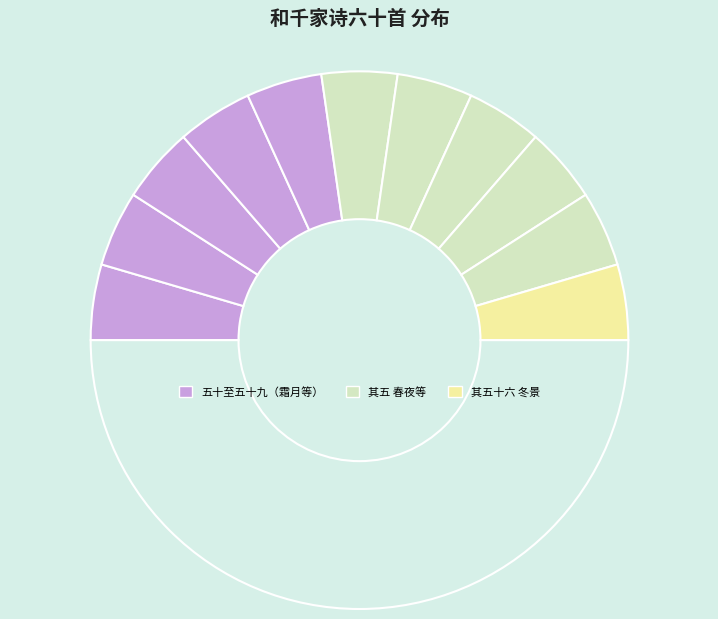

How many segments does this pie chart have?

12